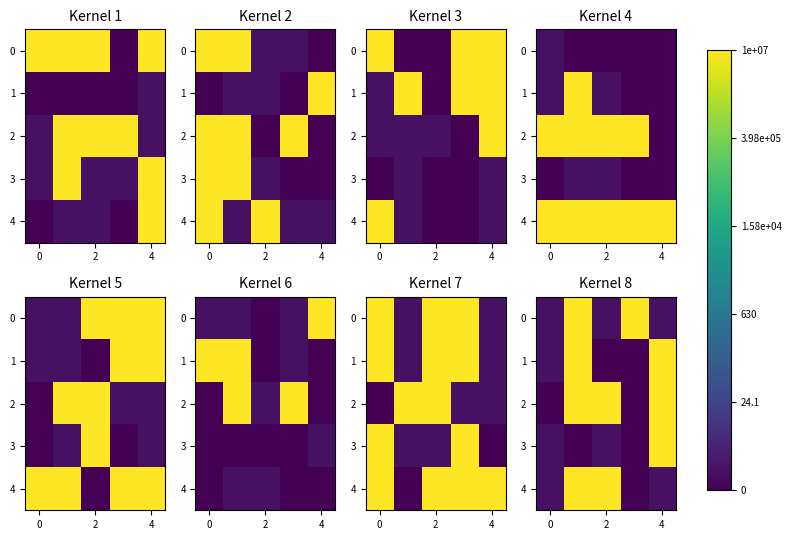

What is the sum of all row_0 values?

34.3